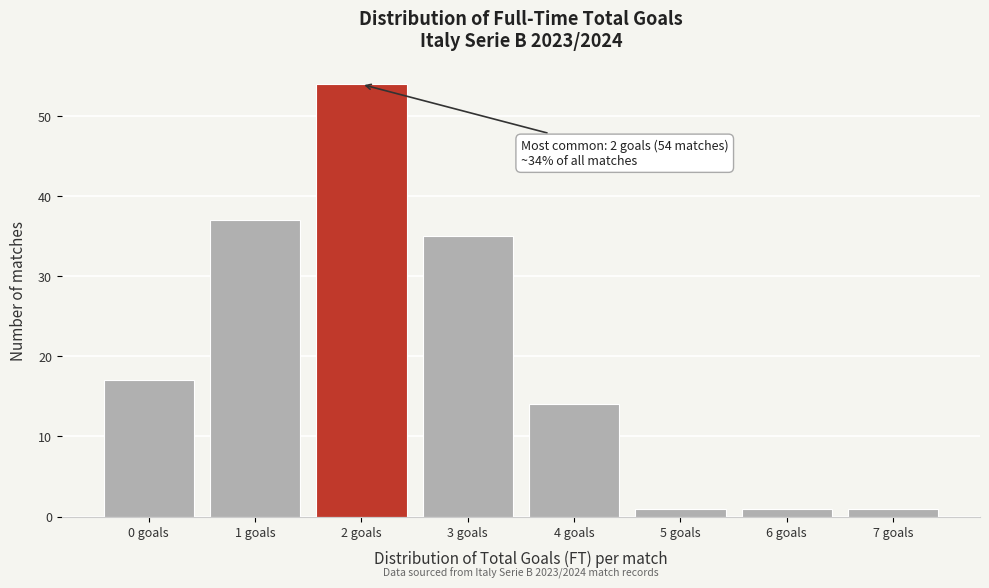

Reading left to right, transcribe all the data shown in this chart.

17	37	54	35	14	1	1	1